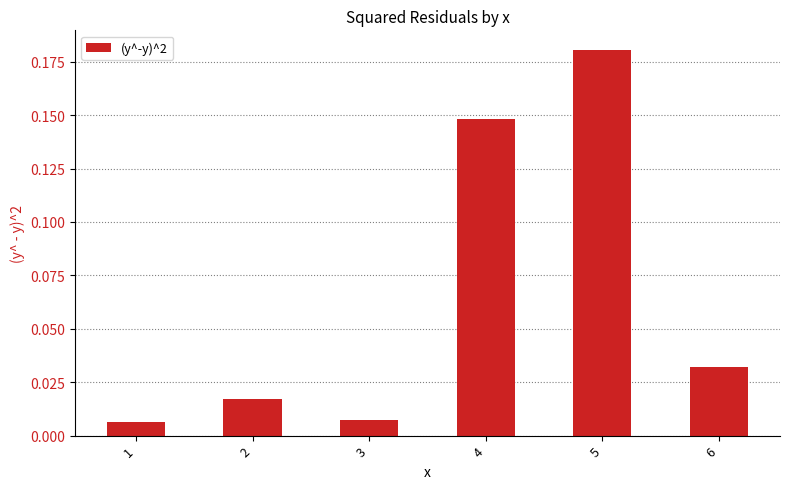

Which label corresponds to the largest value in the chart?

5